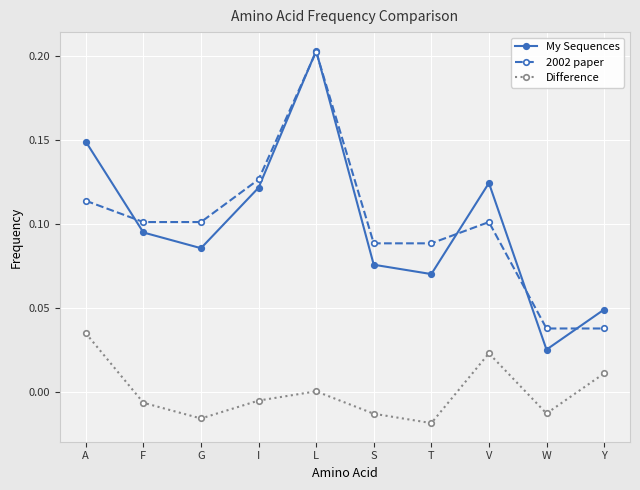

Does the chart have visible grid lines?

Yes